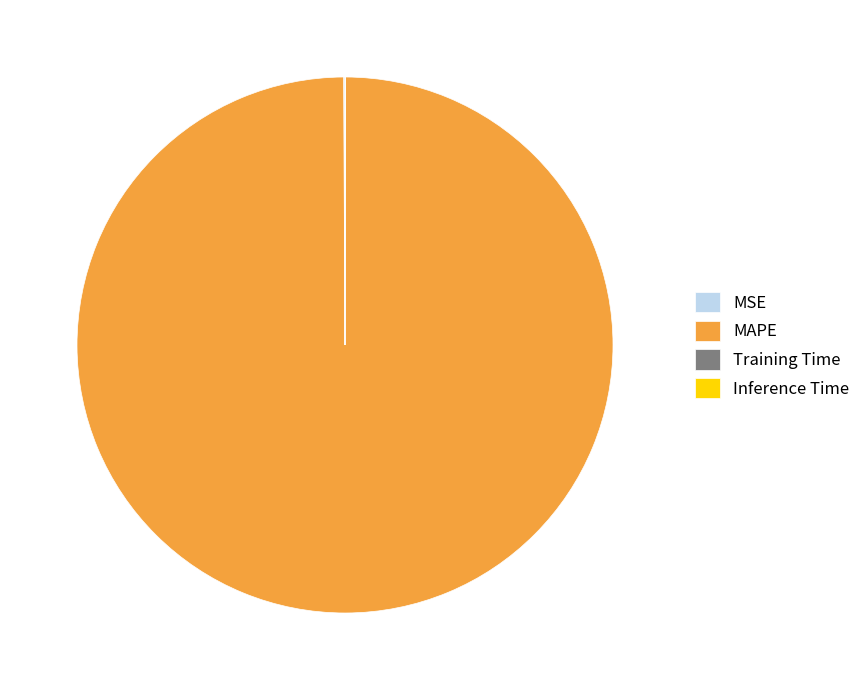

Is MAPE the majority of the pie?

Yes